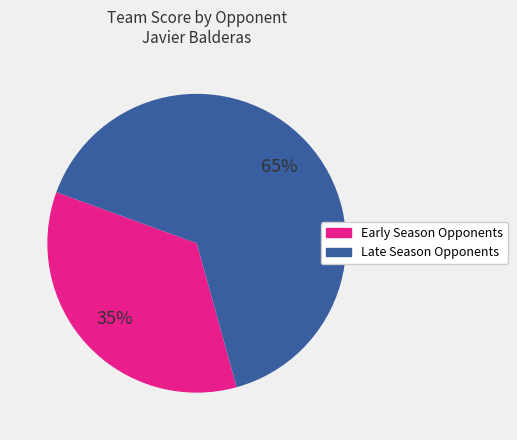

Count the number of slices in the pie.

2